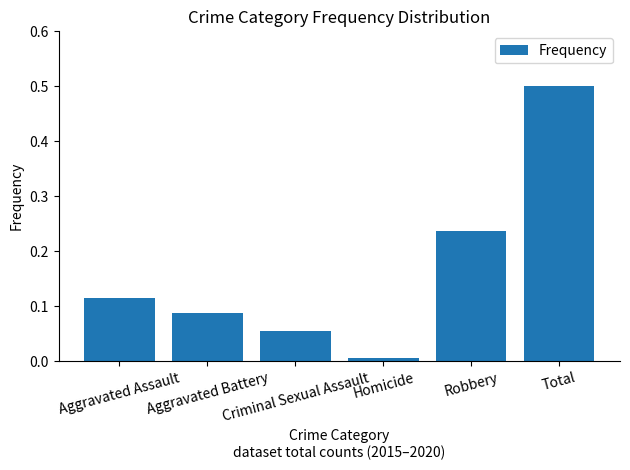

Rank the categories by value from highest to lowest.

Total, Robbery, Aggravated Assault, Aggravated Battery, Criminal Sexual Assault, Homicide